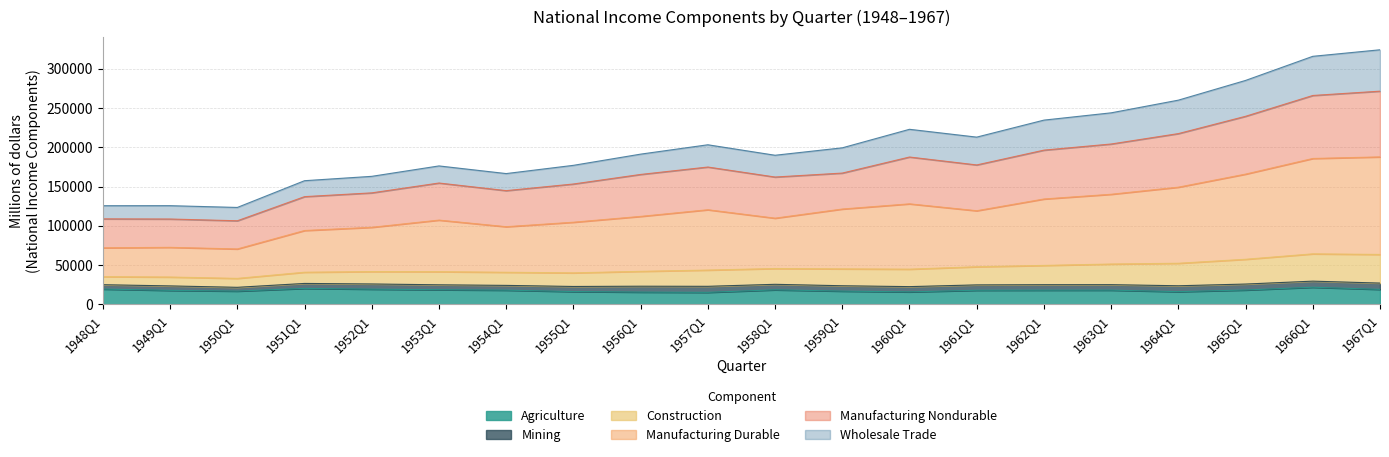

Which has a higher value, 1955Q1 or 1952Q1?

1952Q1